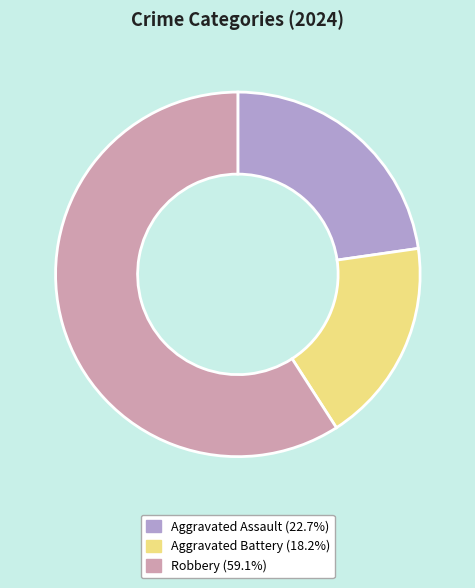

Which category has the smallest portion of the pie?

Aggravated Battery